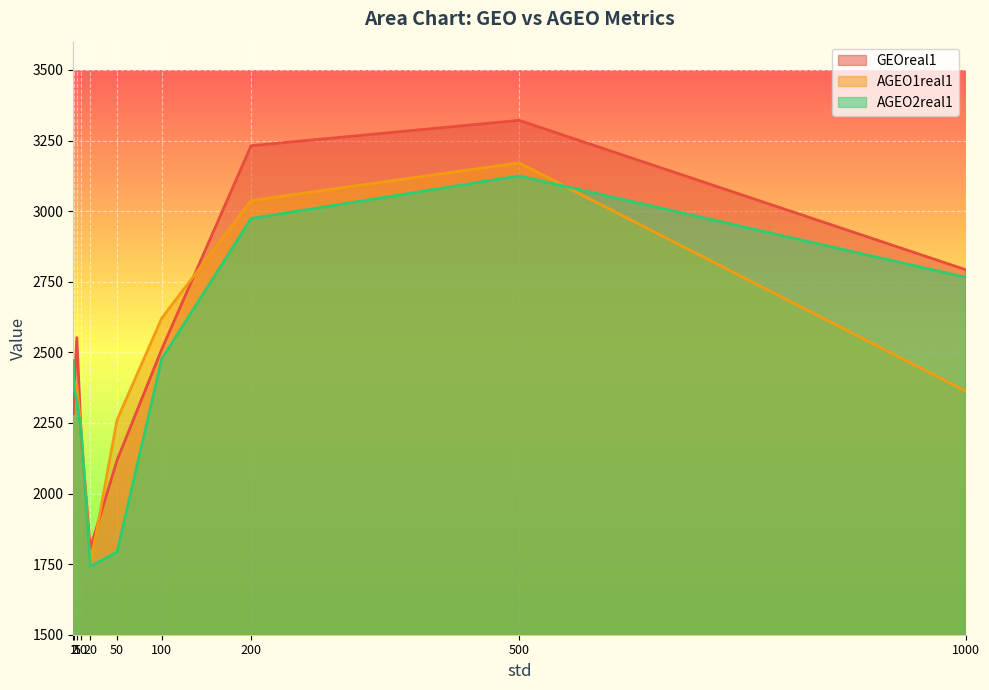

How many data points does each series have?

10